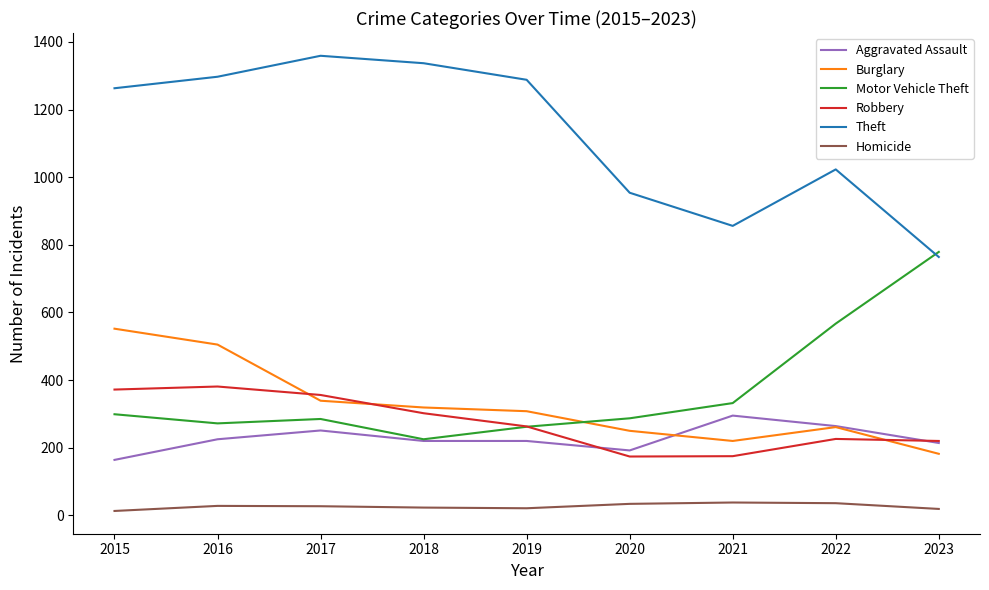

At which label is Theft closest to 1061?

2022